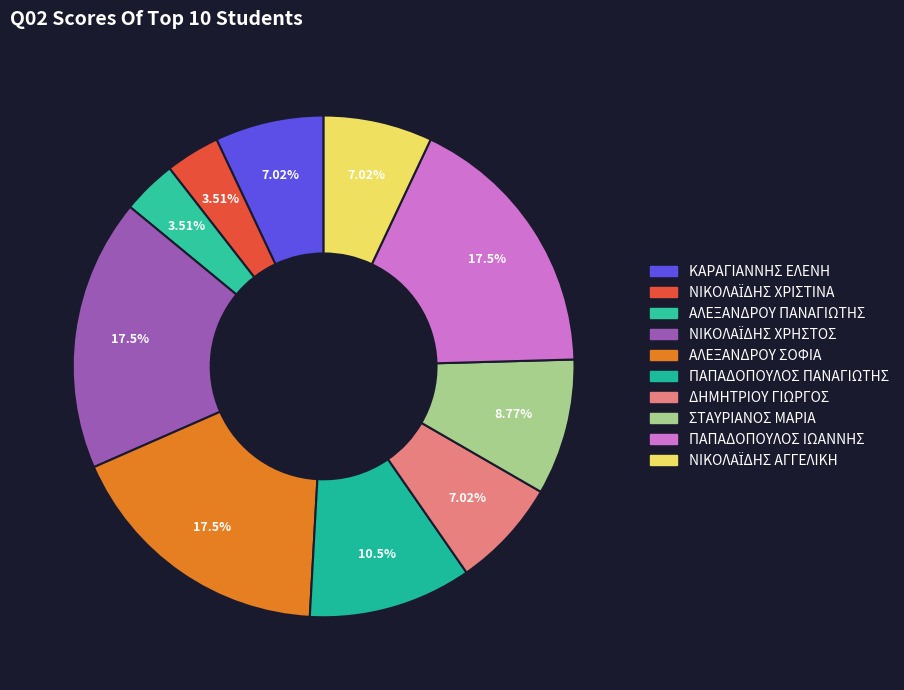

How many slices are in this pie chart?

10